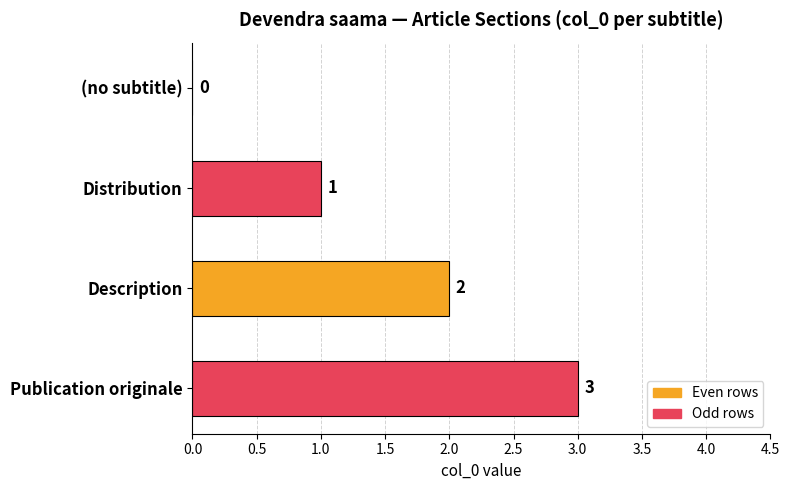

The value at Distribution is 1. True or false?

True